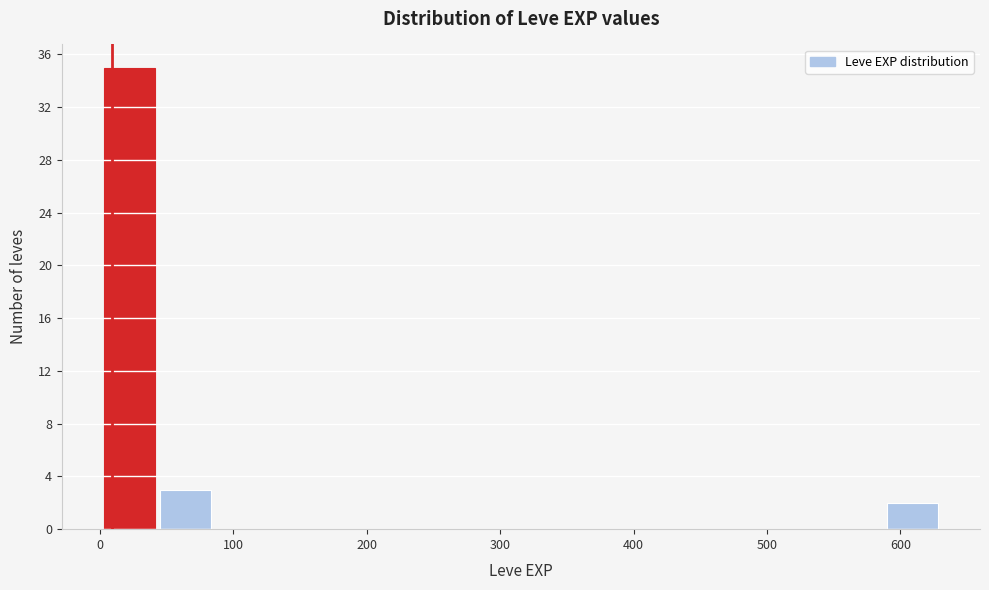

Which range on the x-axis has the tallest bar?

0 to 40